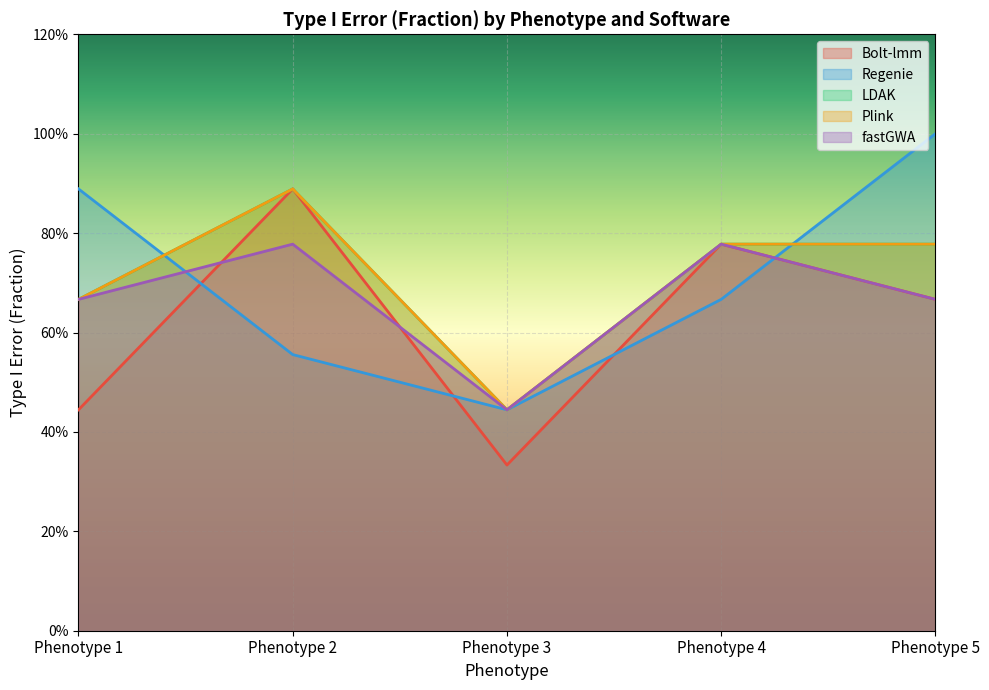

What is the lowest value of the LDAK series?

0.4